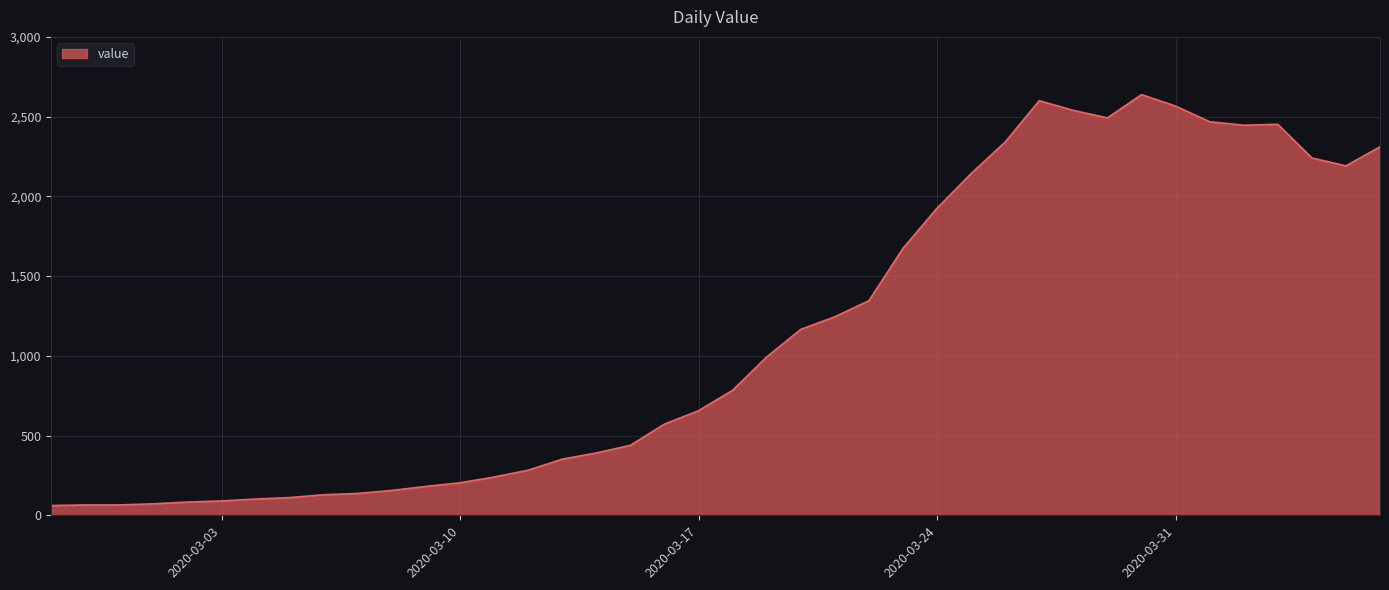

What is the smallest value displayed?

61